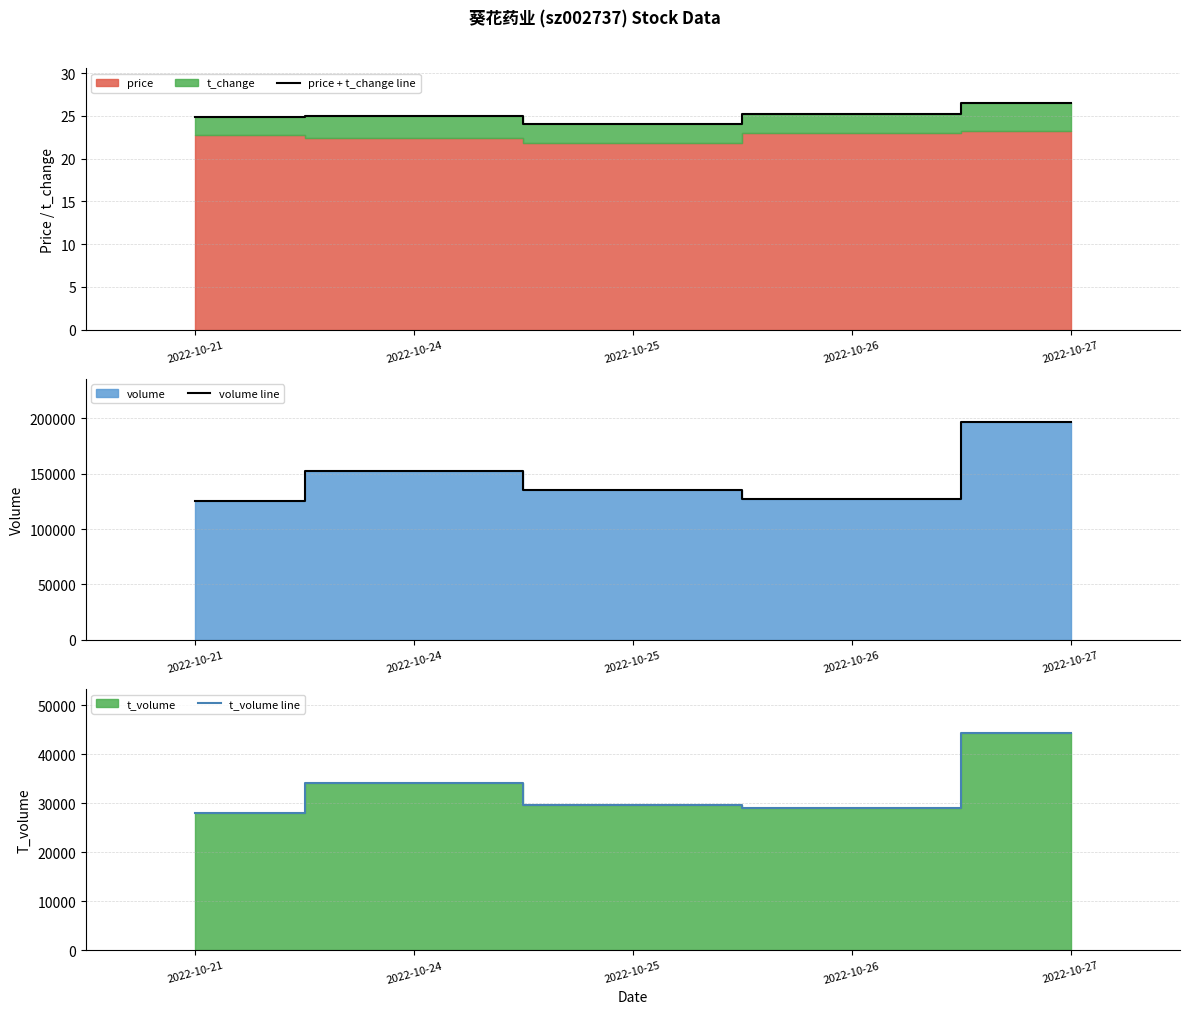

How many data points in volume line are above 135009?

2